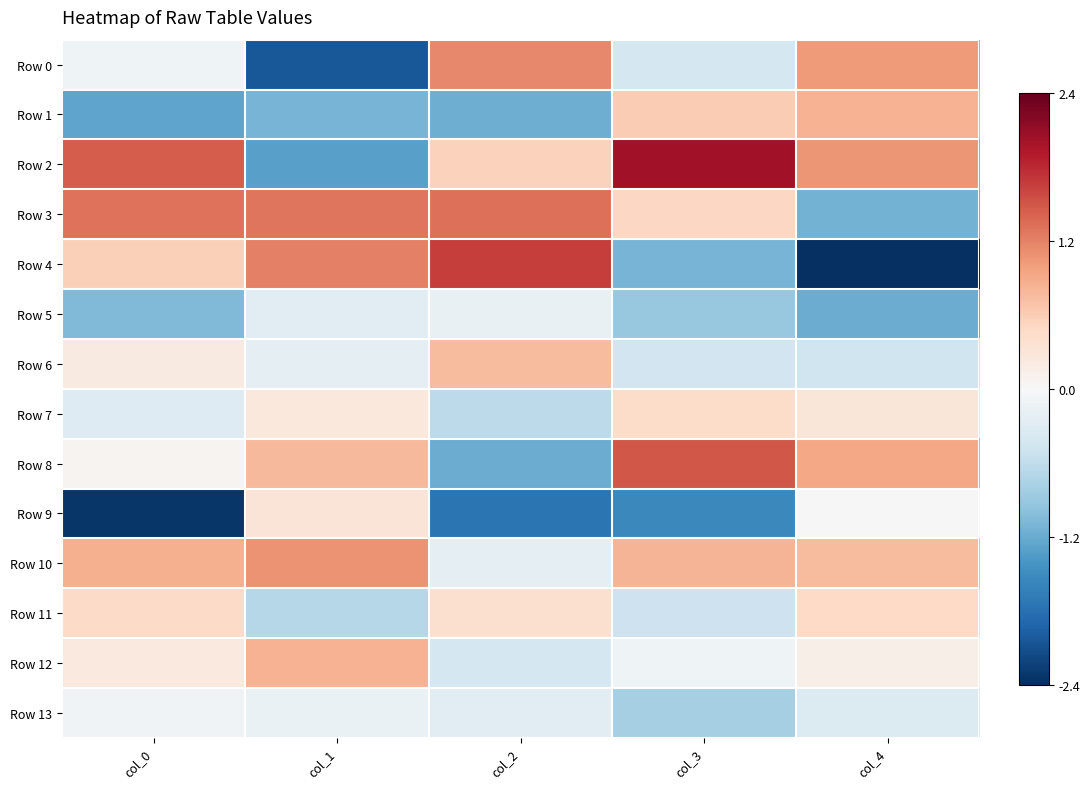

Count the number of data series in this chart.

14